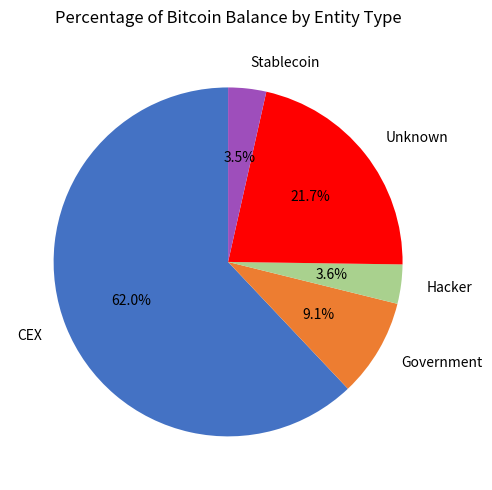

Between Hacker and CEX, which is larger?

CEX